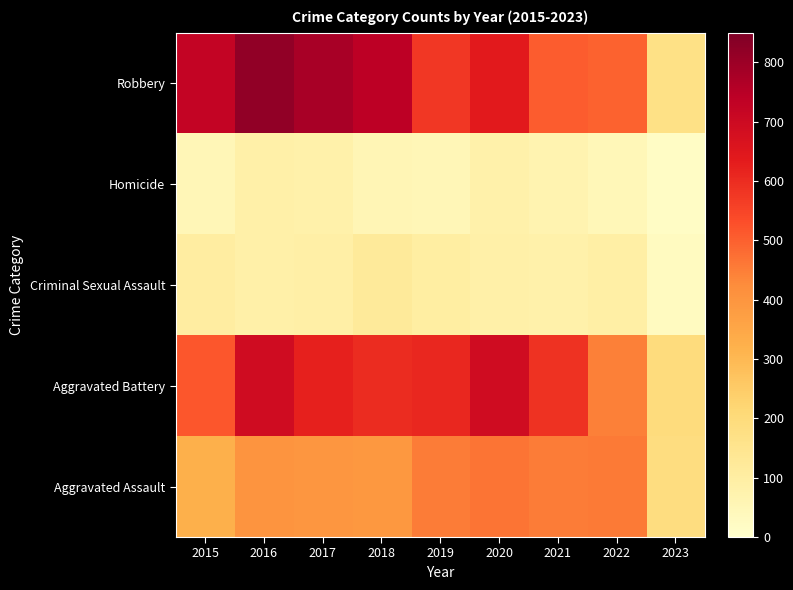

Reading left to right, transcribe all the data shown in this chart.

Aggravated Assault: 2015=323	2016=402	2017=396	2018=392	2019=452	2020=468	2021=452	2022=457	2023=189
Aggravated Battery: 2015=515	2016=691	2017=623	2018=600	2019=608	2020=691	2021=587	2022=446	2023=194
Criminal Sexual Assault: 2015=105	2016=87	2017=90	2018=122	2019=102	2020=89	2021=82	2022=93	2023=29
Homicide: 2015=50	2016=87	2017=82	2018=56	2019=53	2020=81	2021=69	2022=48	2023=17
Robbery: 2015=726	2016=819	2017=780	2018=741	2019=577	2020=639	2021=506	2022=497	2023=172